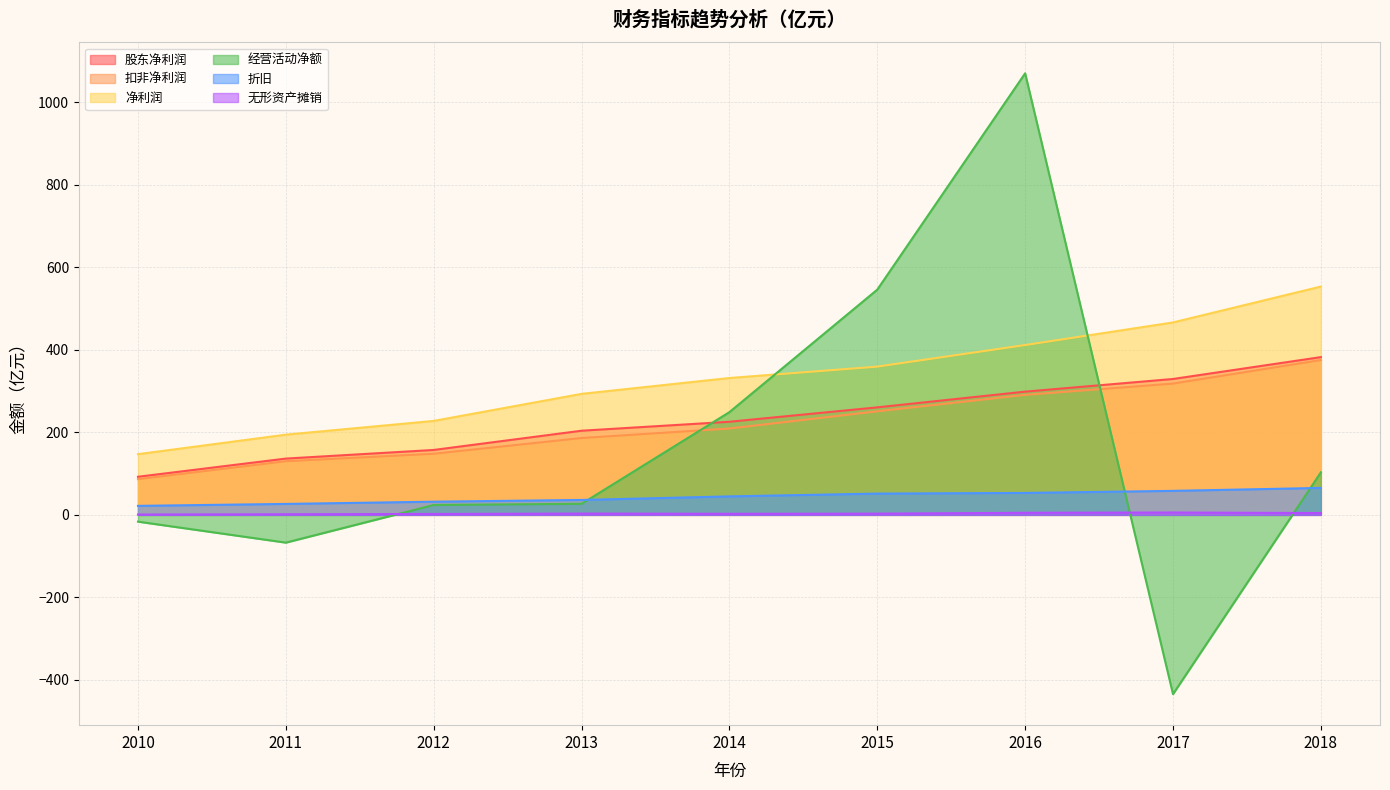

Does the chart have visible grid lines?

Yes